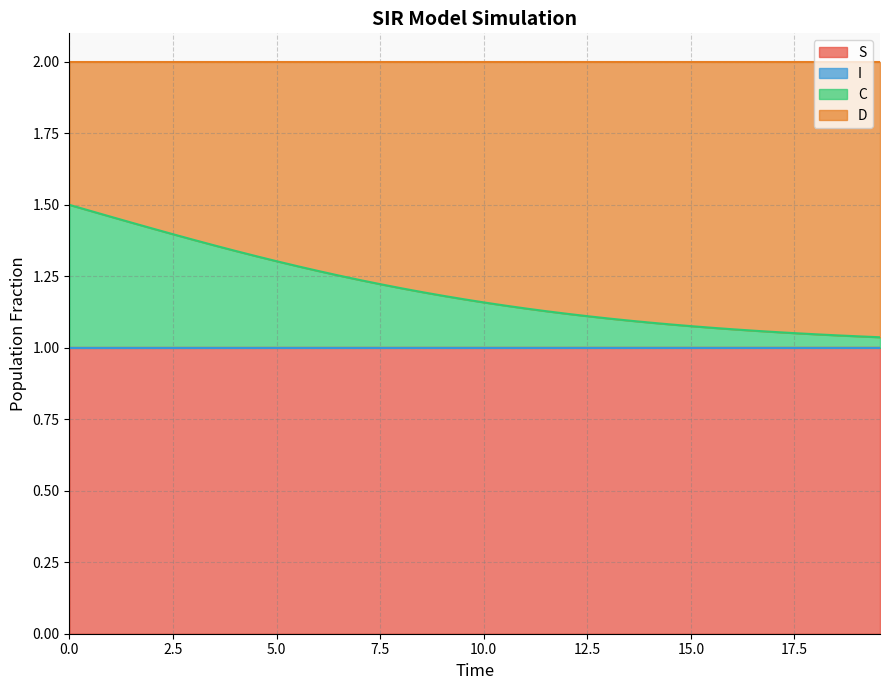

Does the chart have visible grid lines?

Yes